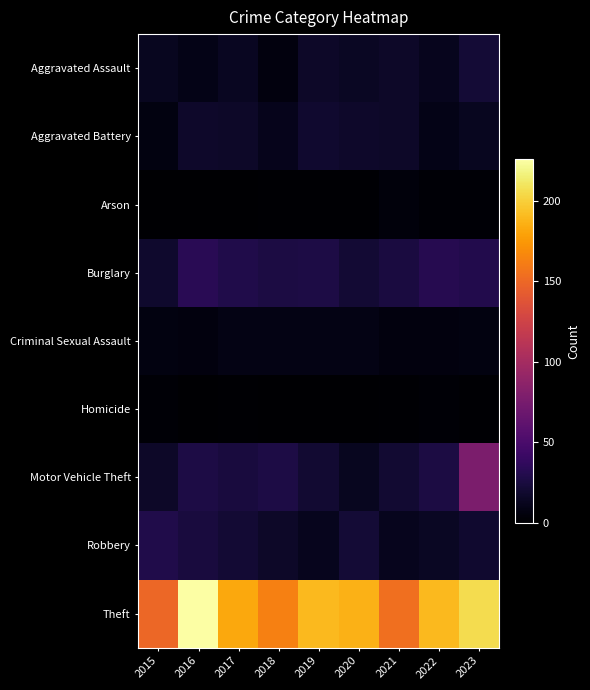

Which series changed the most between 2015 and 2022?

Theft